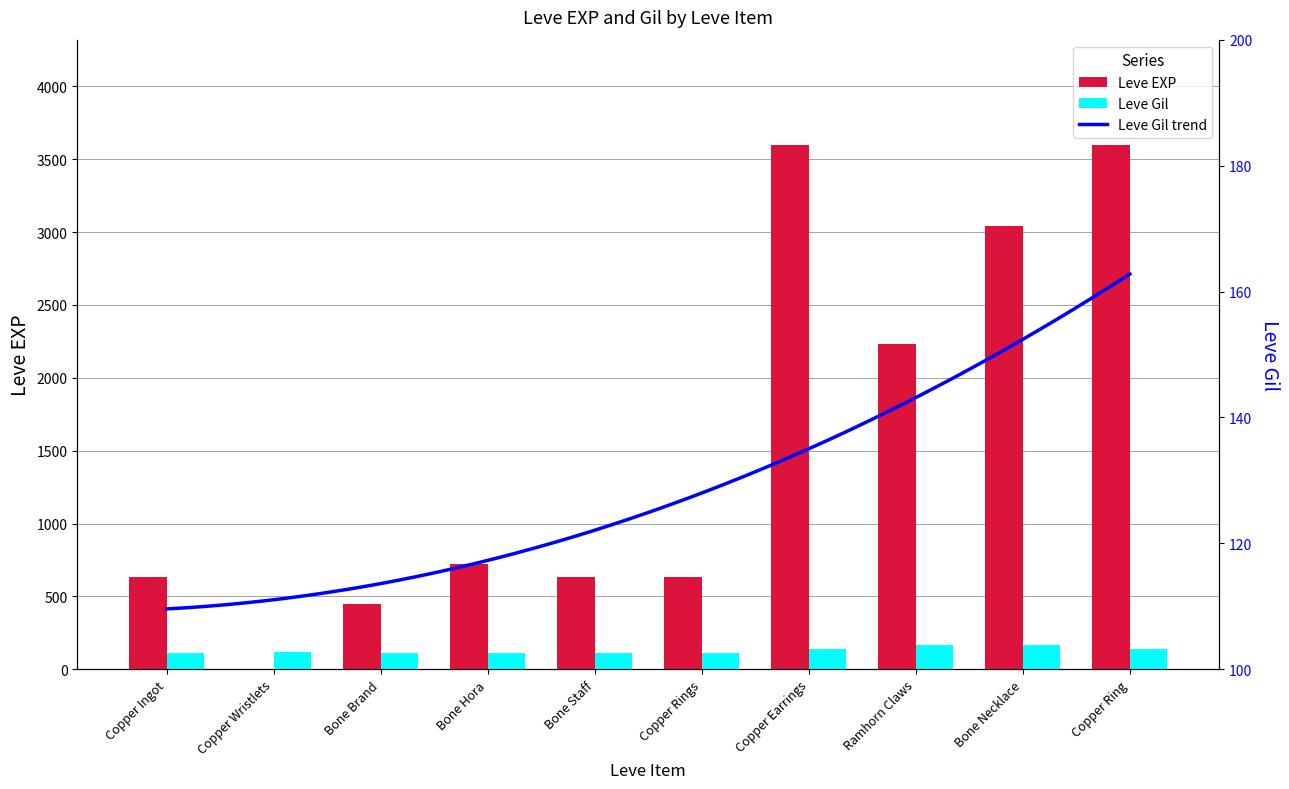

At which category does the chart reach its minimum across all series?

Copper Wristlets